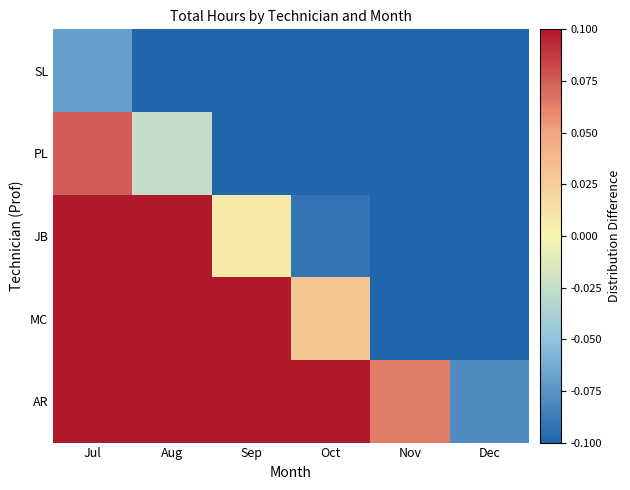

How many data points does each series have?

6